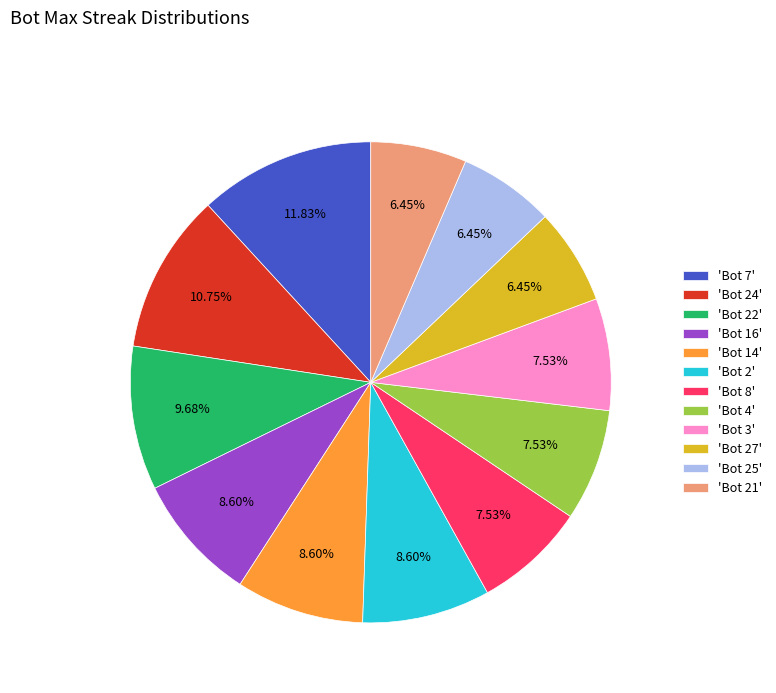

Does 'Bot 27' account for over 50% of the chart?

No